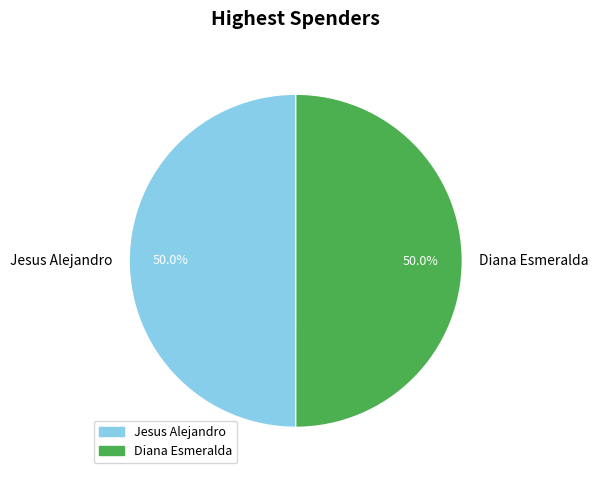

Approximately how many times larger is the value at Diana Esmeralda compared to Jesus Alejandro?

1.0